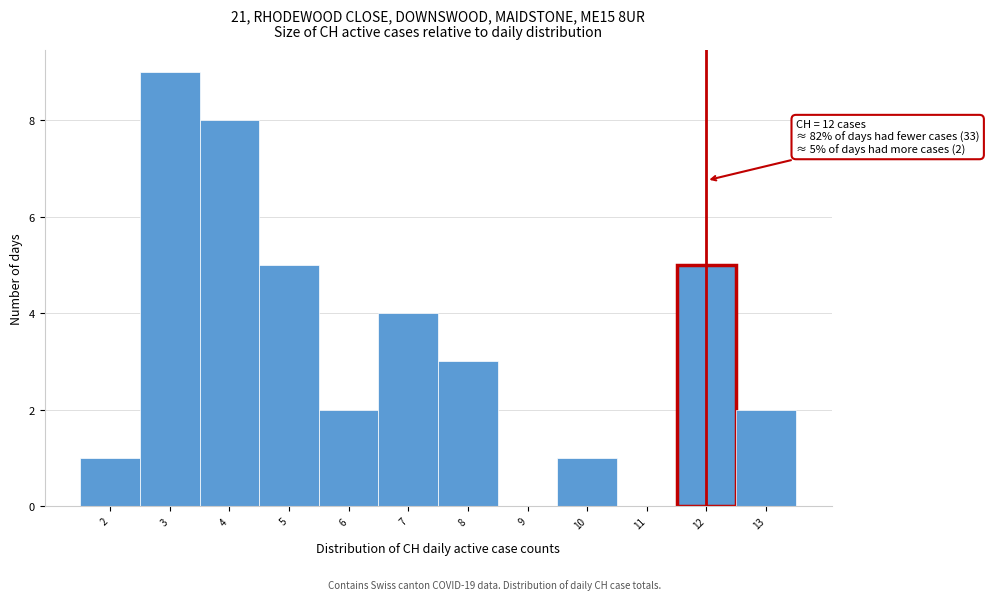

Over which range of the x-axis is the bar tallest?

2.5 to 3.5